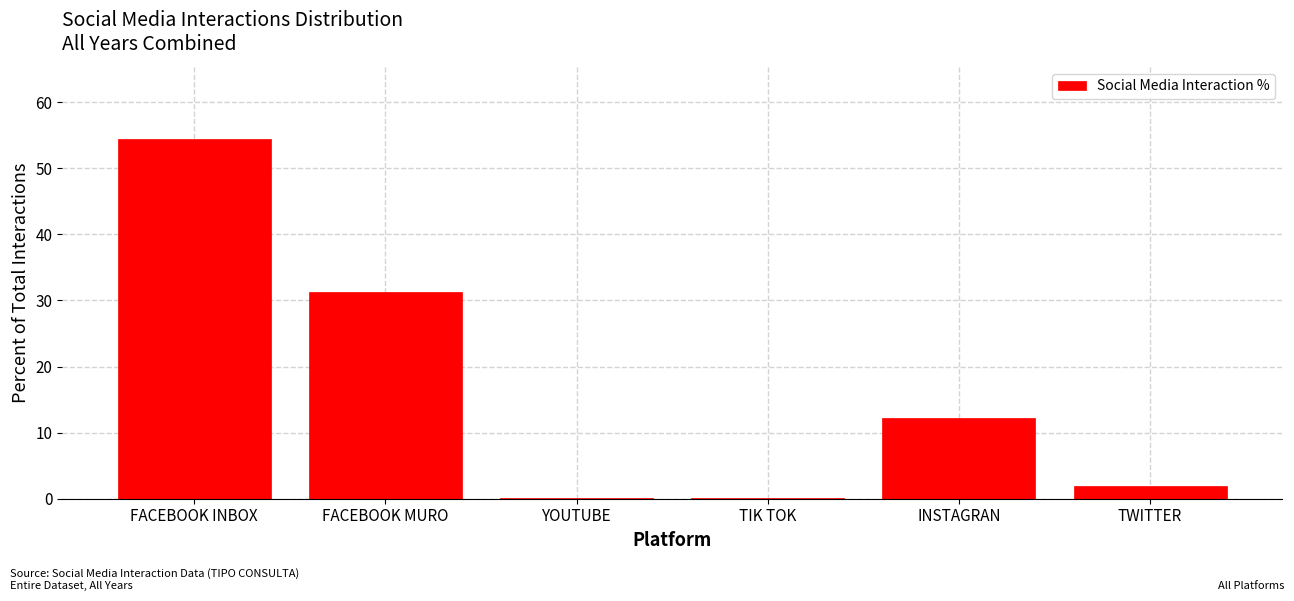

What is the sum of all values?

100.0